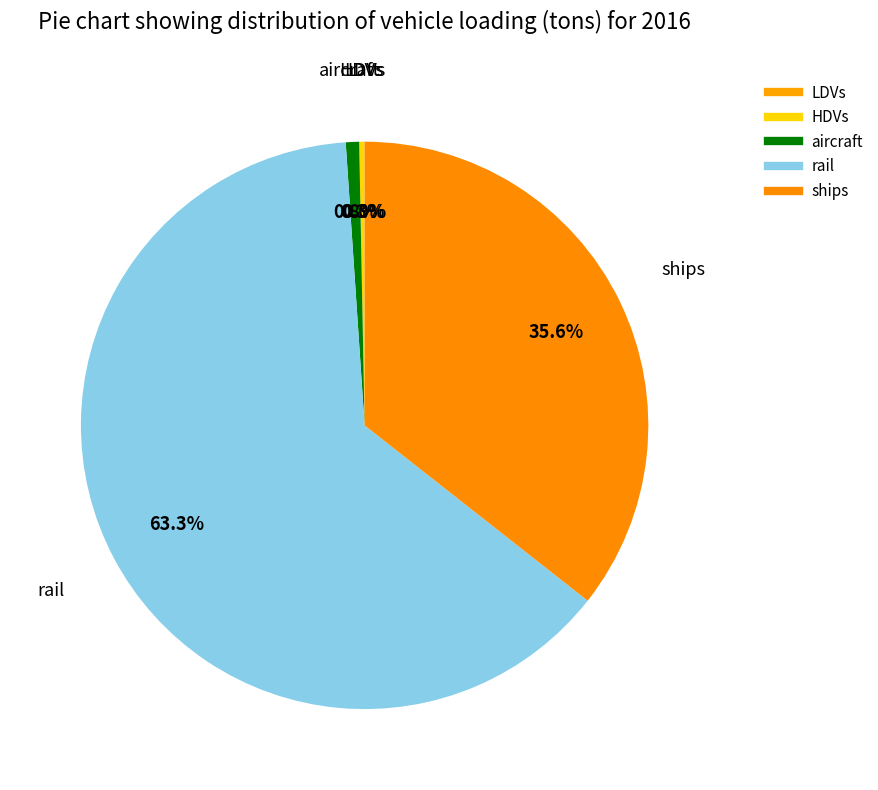

Combined, what portion of the pie is rail and LDVs?

63.4%